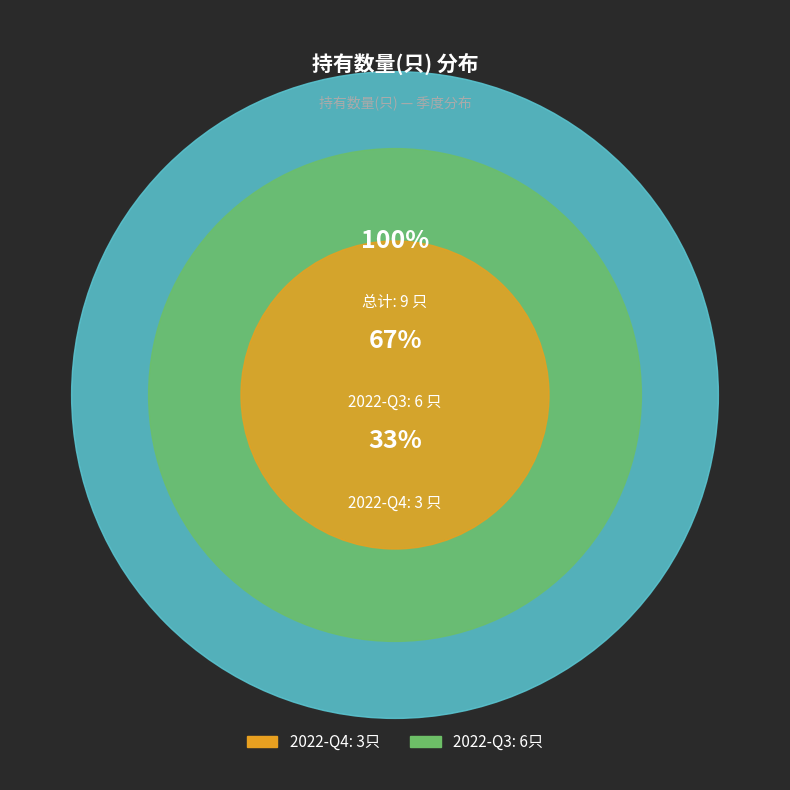

Count the number of slices in the pie.

2